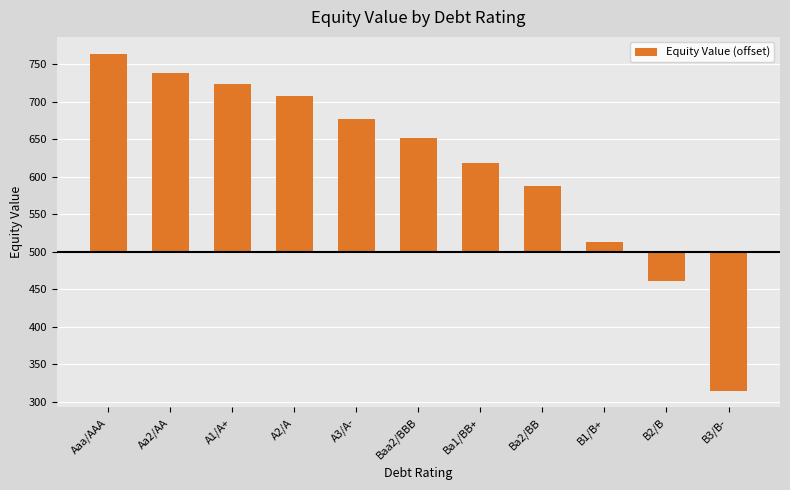

What is the sum of all values?

1255.2